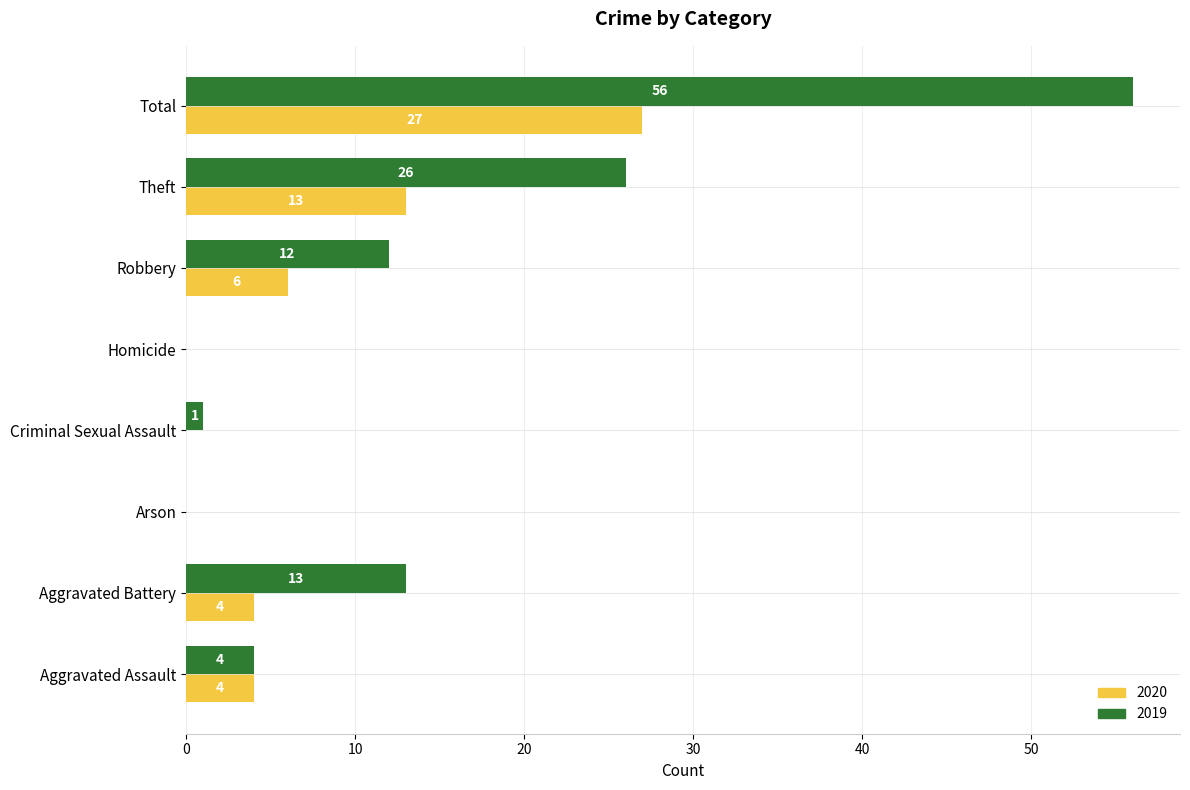

What is the sum of the 2020 values at Homicide and Robbery?

6